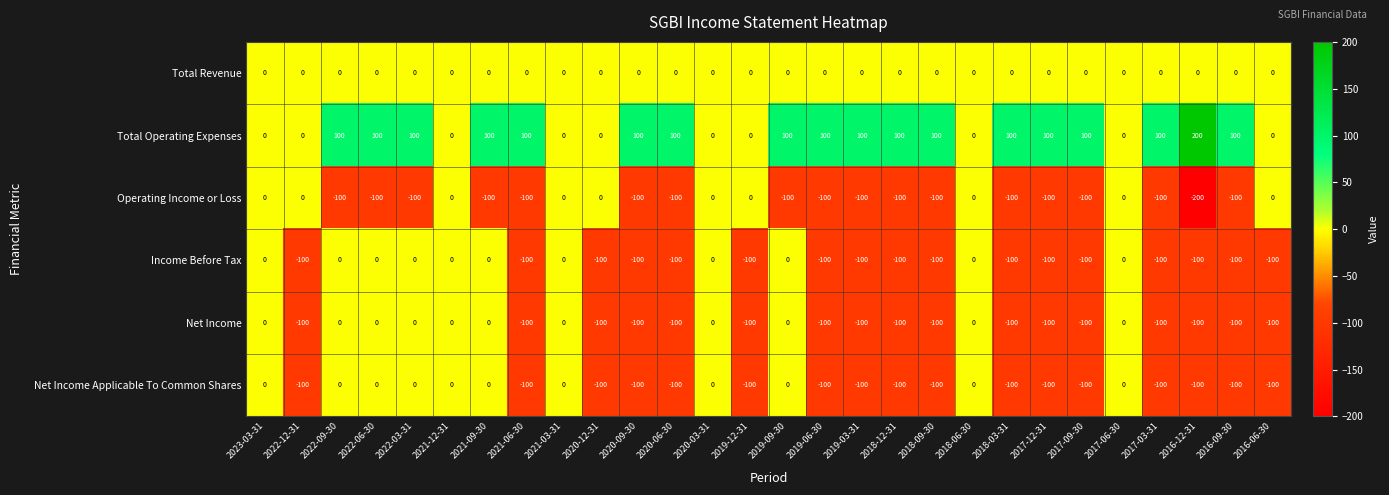

What is the total value across all series at 2018-12-31?

-300